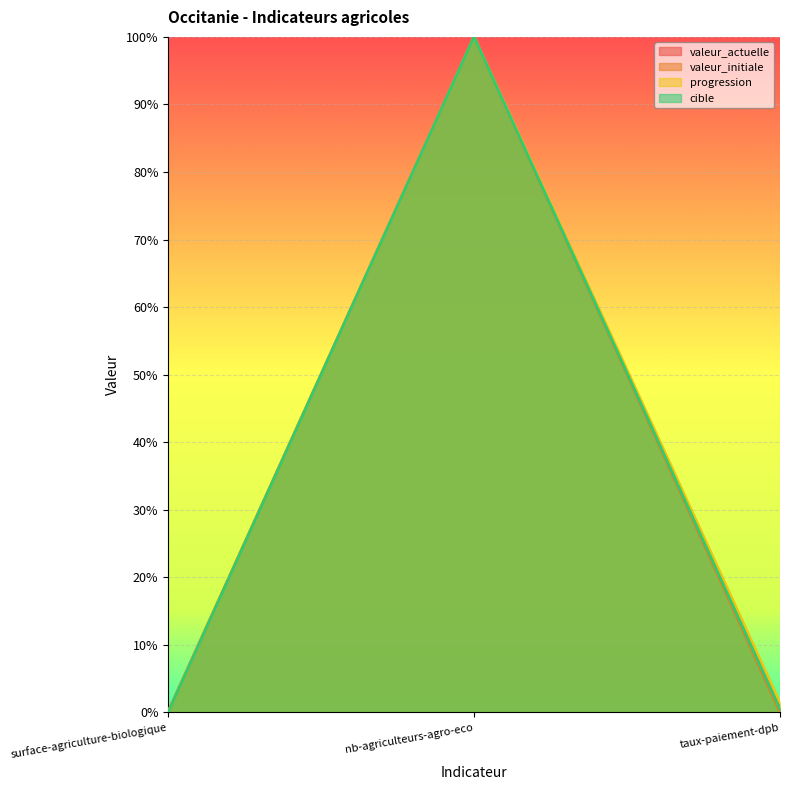

What is the difference between the maximum and second lowest values in the valeur_initiale series?

1.0